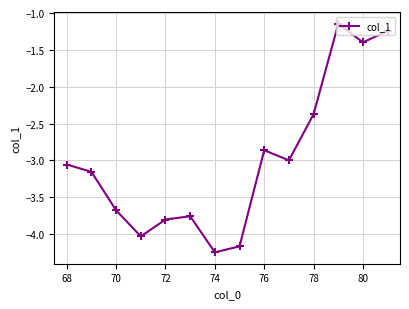

True or false: there are more than 0 points higher than both neighbors.

True